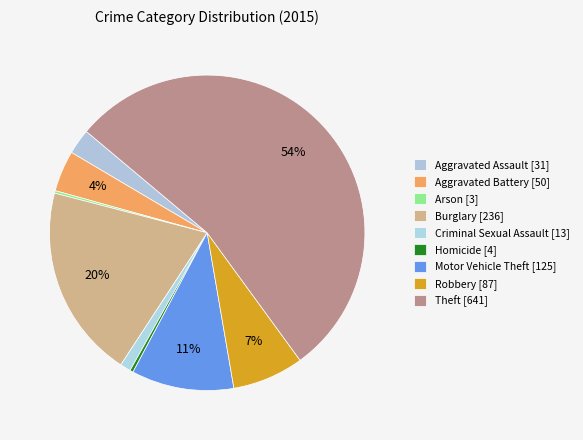

What is the ratio of the value at Homicide to the value at Arson?

1.3